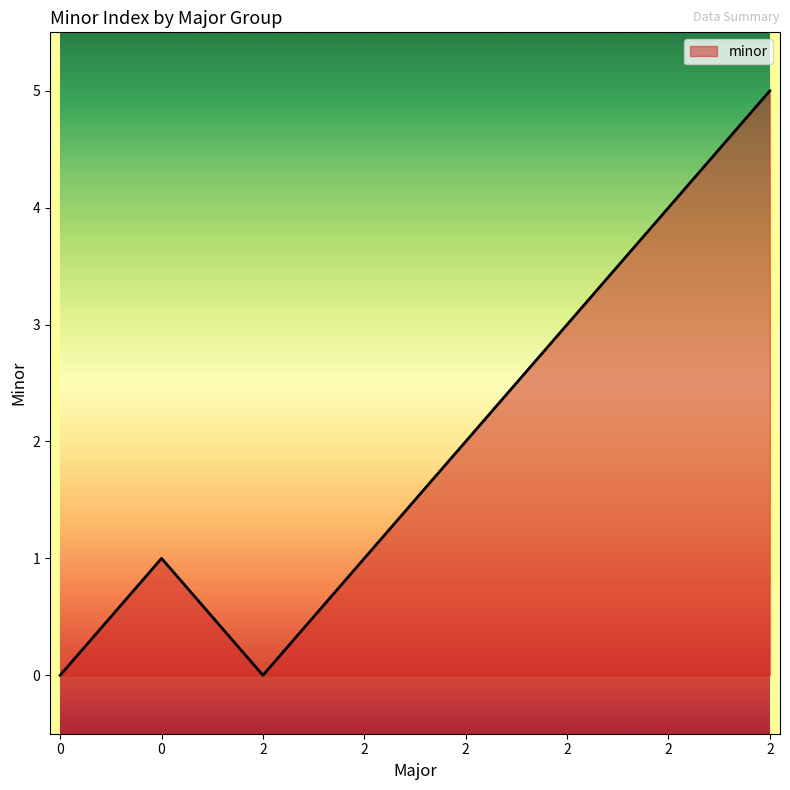

The value at 0 is 0. True or false?

True